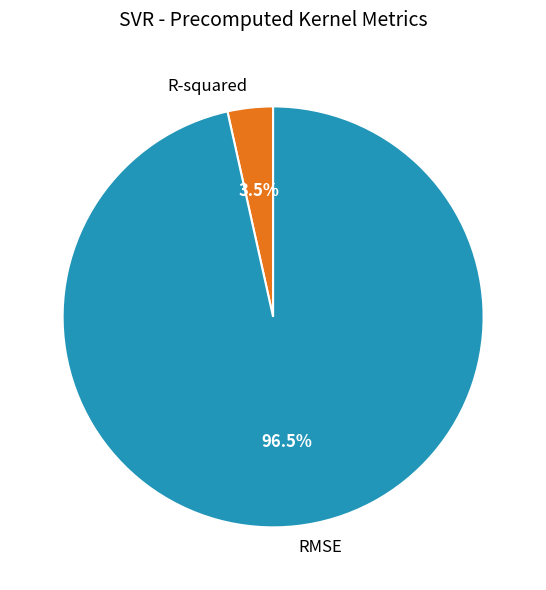

Combined, do R-squared and RMSE account for over 50%?

Yes